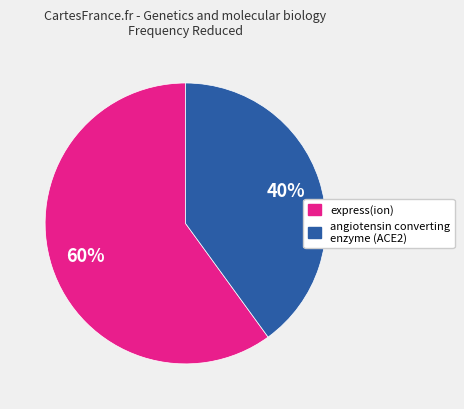

Is there any slice that represents more than half of the pie?

Yes